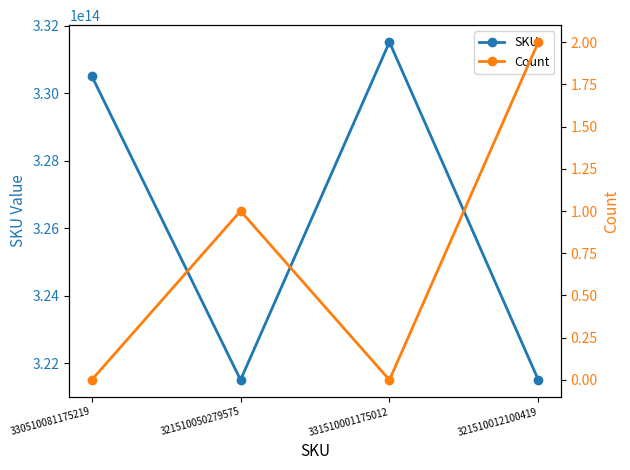

List the series in order of their overall mean, highest first.

SKU, Count